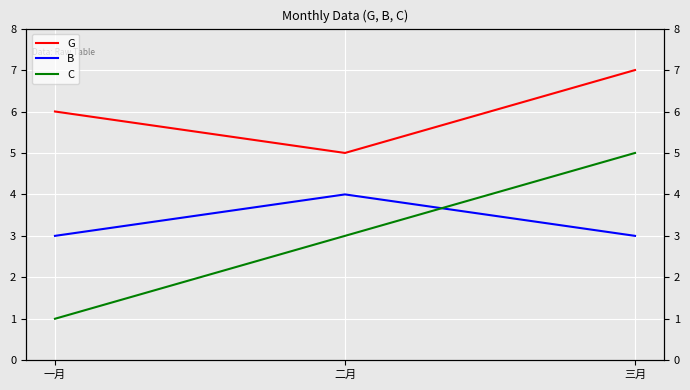

Read the G value at 三月.

7